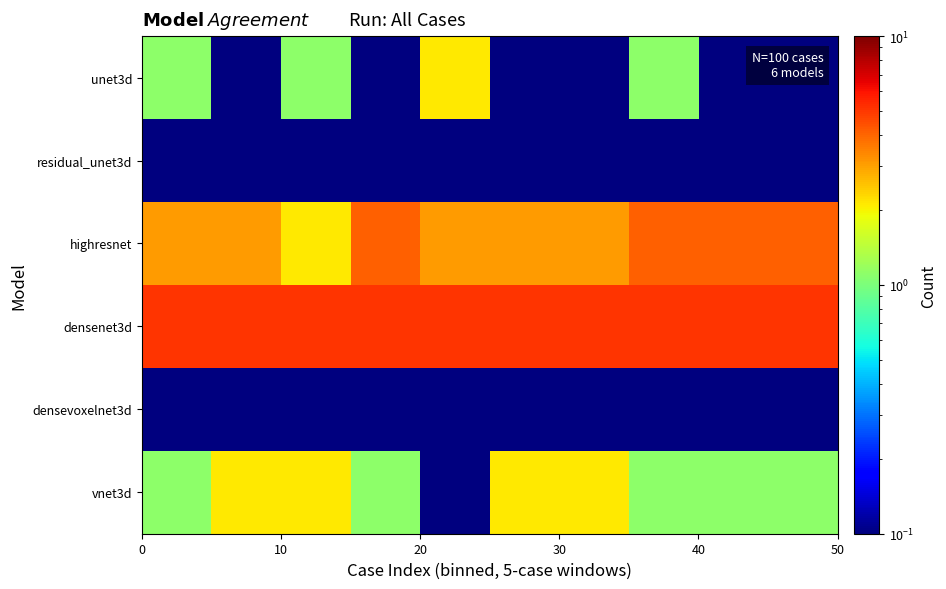

Reading left to right, list all the values displayed in this chart.

unet3d: 1.1	0.1	1.1	0.1	2.1	0.1	0.1	1.1	0.1	0.1
residual_unet3d: 0.1	0.1	0.1	0.1	0.1	0.1	0.1	0.1	0.1	0.1
highresnet: 3.1	3.1	2.1	4.1	3.1	3.1	3.1	4.1	4.1	4.1
densenet3d: 5.1	5.1	5.1	5.1	5.1	5.1	5.1	5.1	5.1	5.1
densevoxelnet3d: 0.1	0.1	0.1	0.1	0.1	0.1	0.1	0.1	0.1	0.1
vnet3d: 1.1	2.1	2.1	1.1	0.1	2.1	2.1	1.1	1.1	1.1